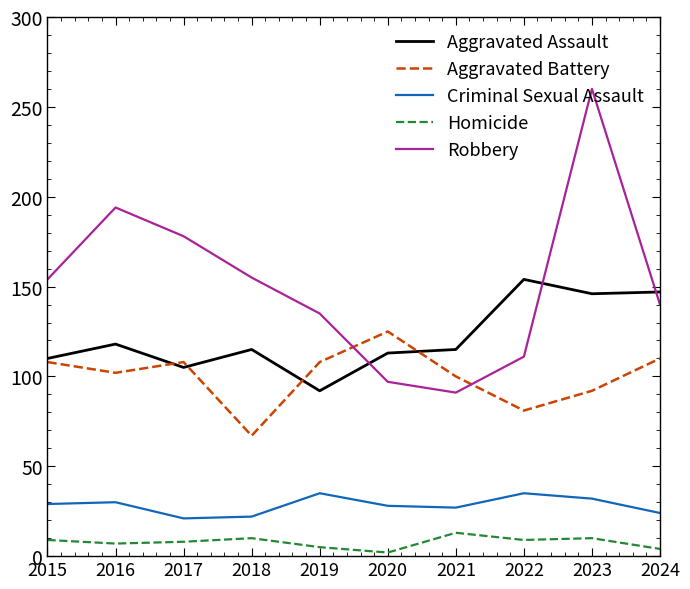

How many lines are shown in the chart?

5